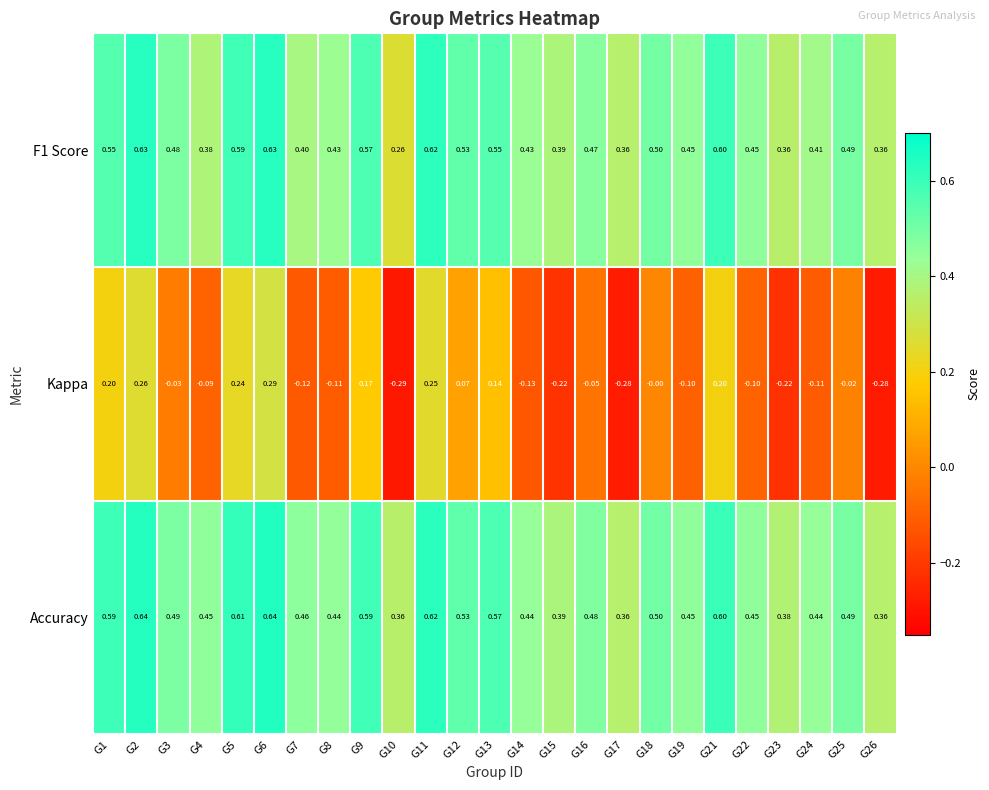

Is the value of Accuracy at G23 greater than the value of Kappa at G22?

Yes